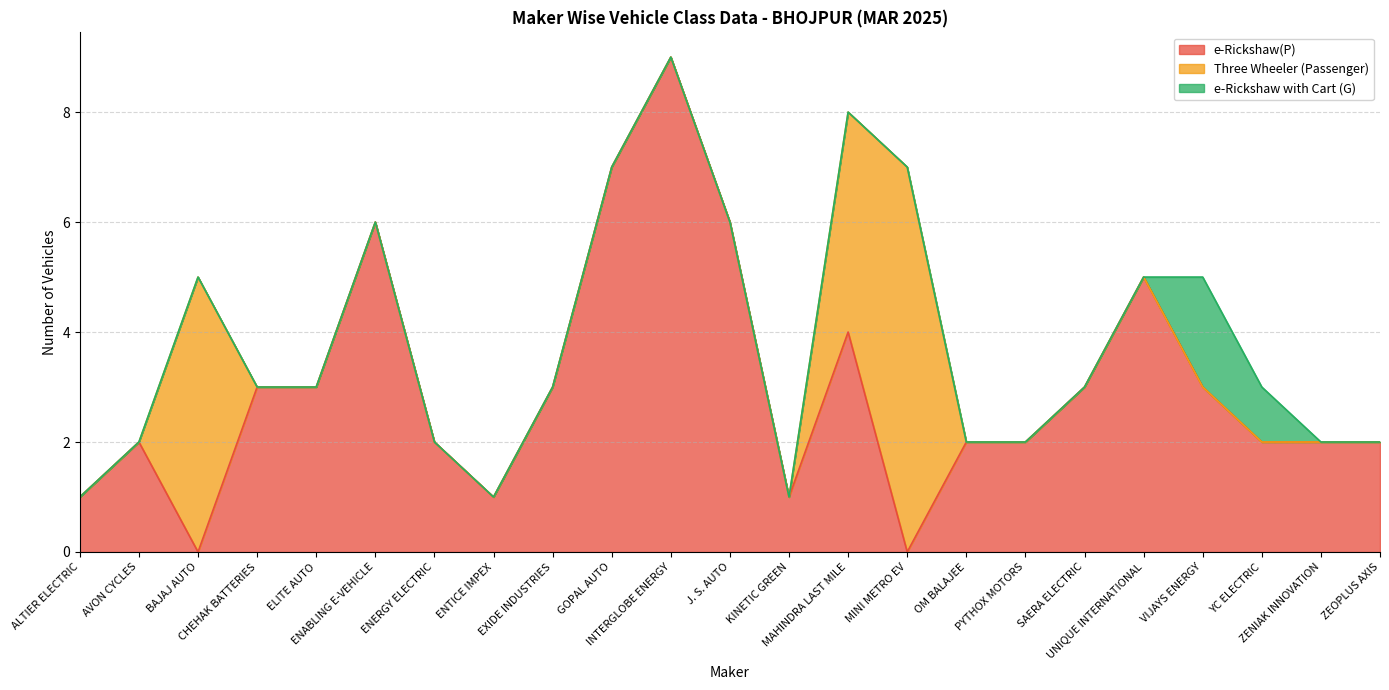

True or false: e-Rickshaw(P) has a value of 2 at YC ELECTRIC.

True